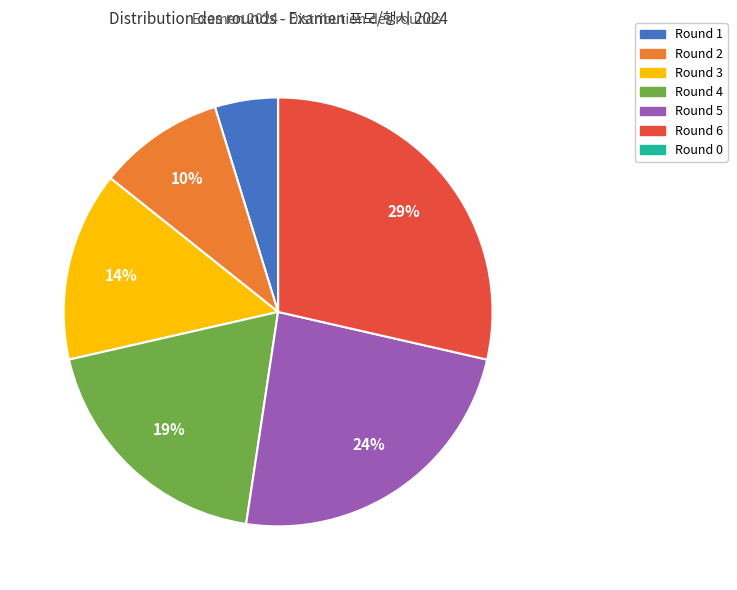

To the nearest percent, what portion does Round 4 represent?

19%